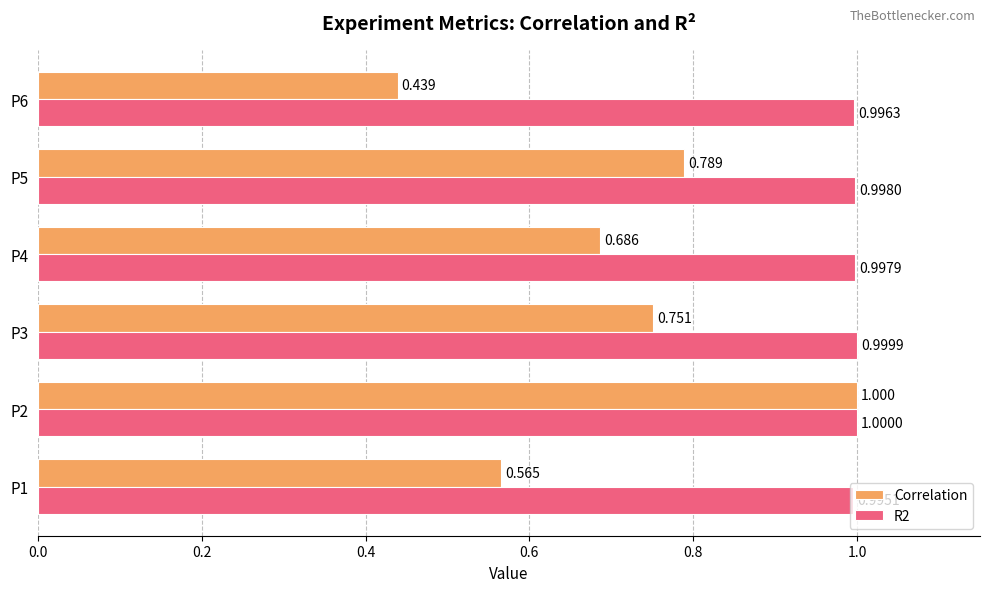

Which series has the largest range (max minus min)?

Correlation